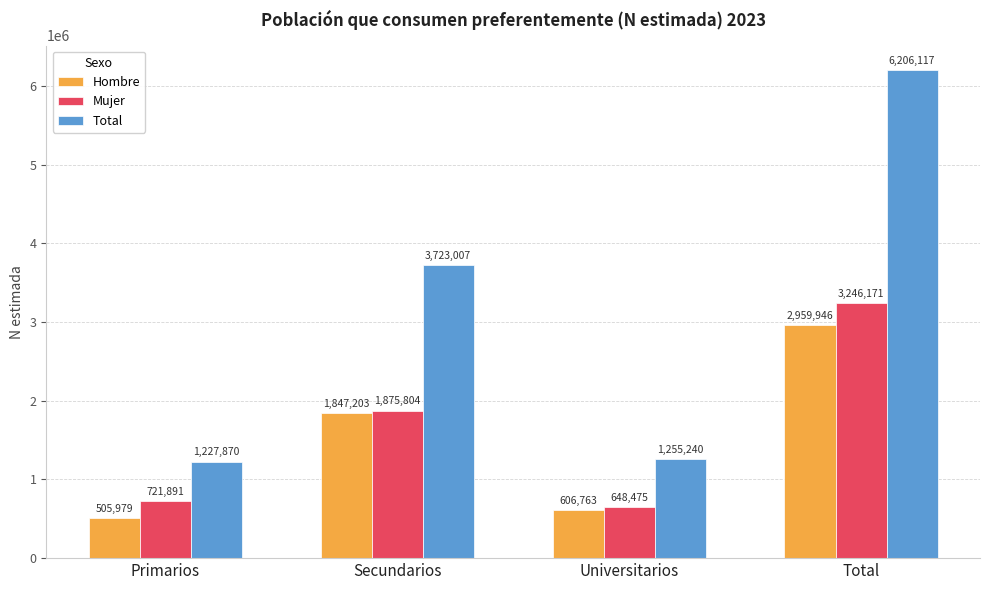

What position from the left is Total?

4